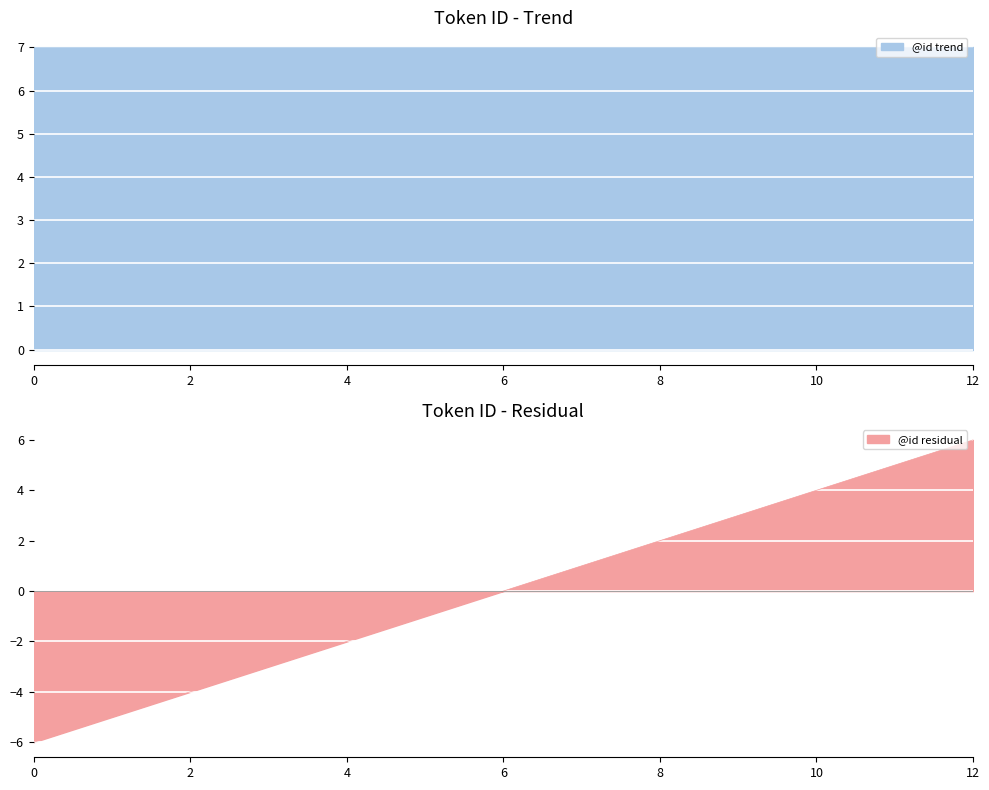

Rank the categories by value from highest to lowest.

12, 11, 10, 9, 8, 7, 6, 5, 4, 3, 2, 1, 0